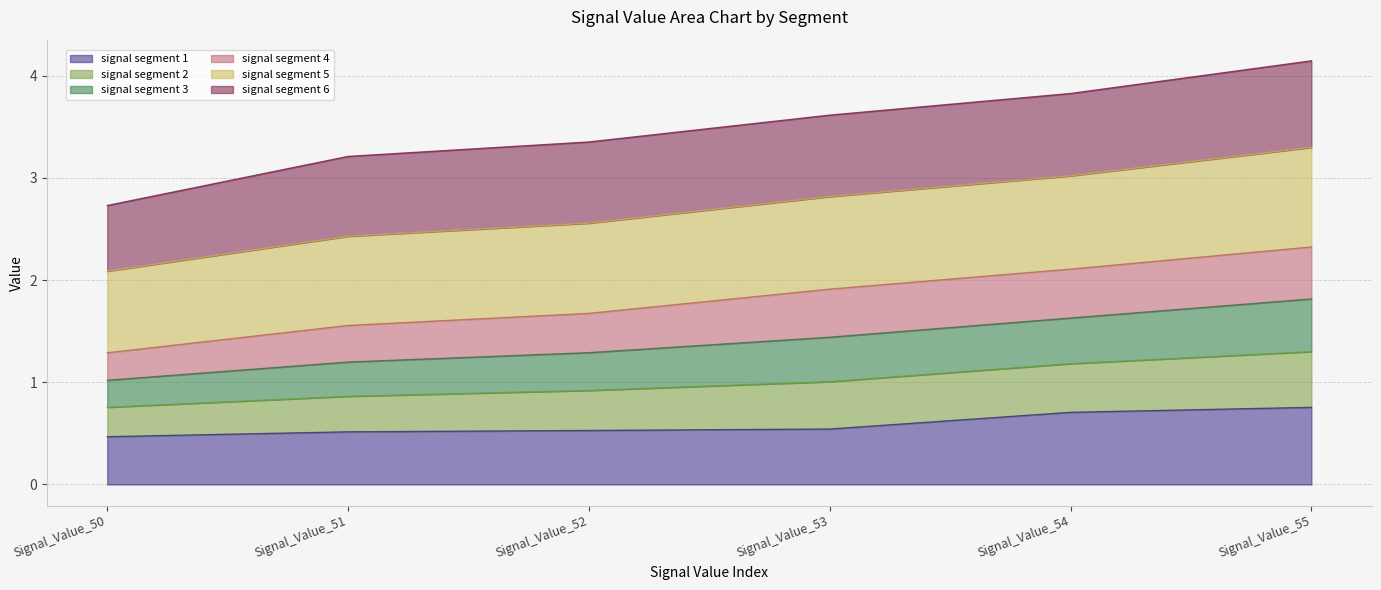

The value of signal segment 1 at Signal_Value_50 is 0.3. True or false?

False